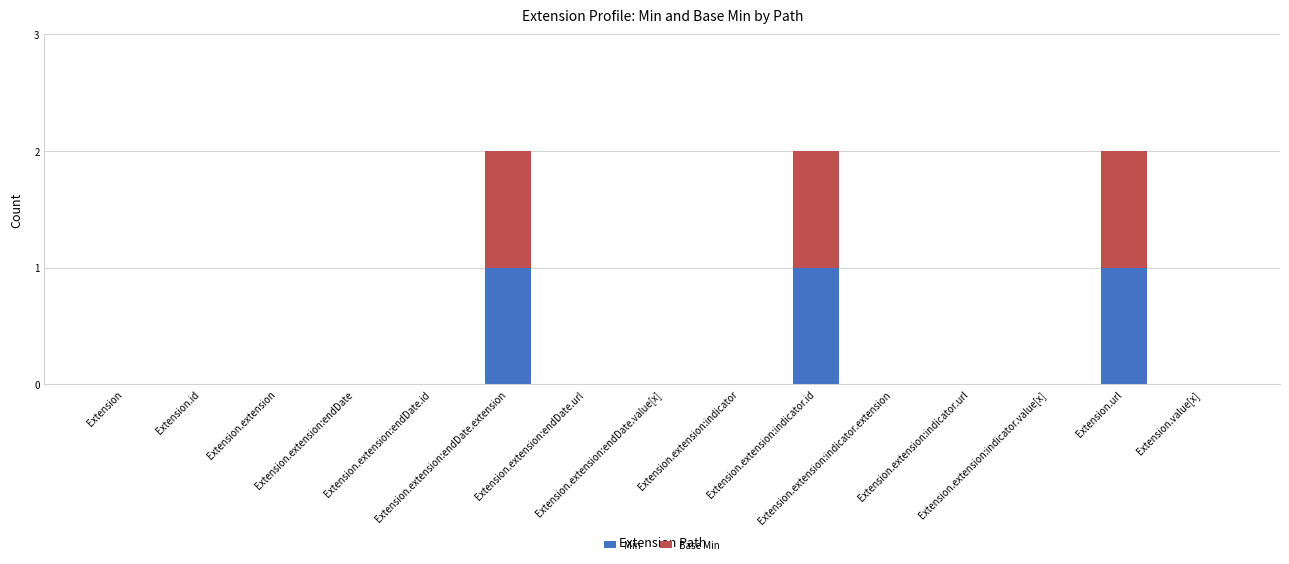

What are all the series names shown in the legend?

Min, Base Min